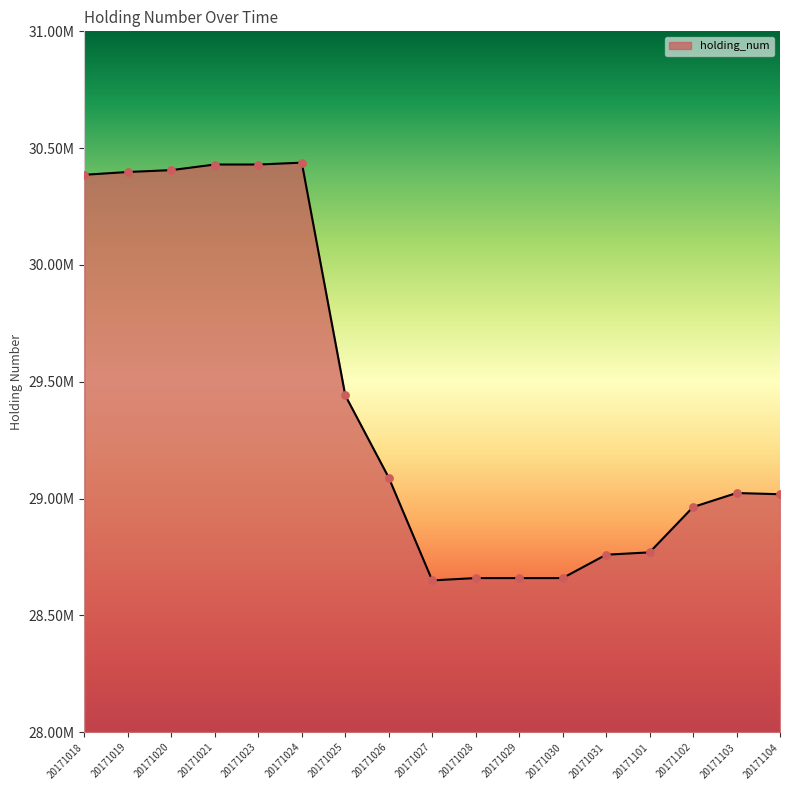

Approximately how many times larger is the value at 20171028 compared to 20171020?

0.9